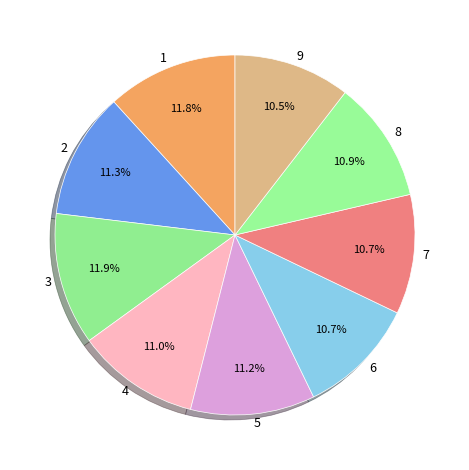

What is the ratio of the value at 7 to the value at 5?

1.0